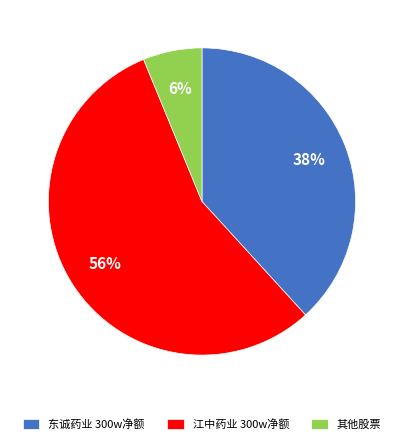

Do 江中药业 300w净额 and 其他股票 together represent more than half of the pie?

Yes